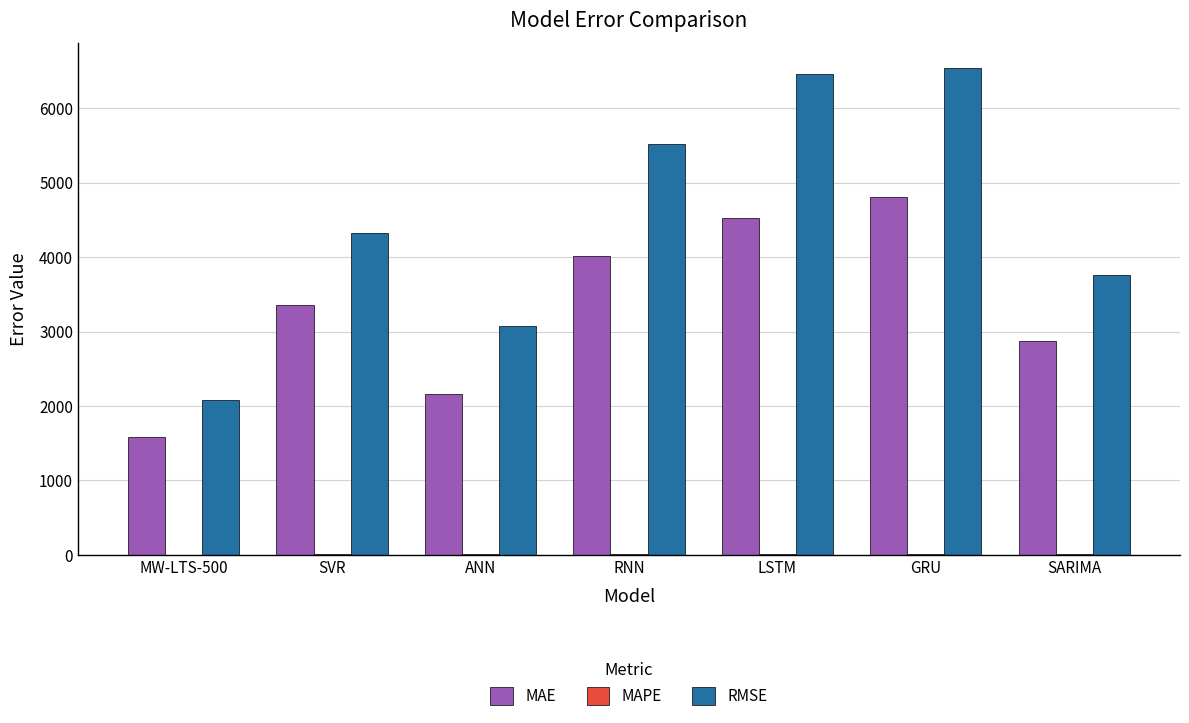

What is the highest value of the MAE series?

4802.0